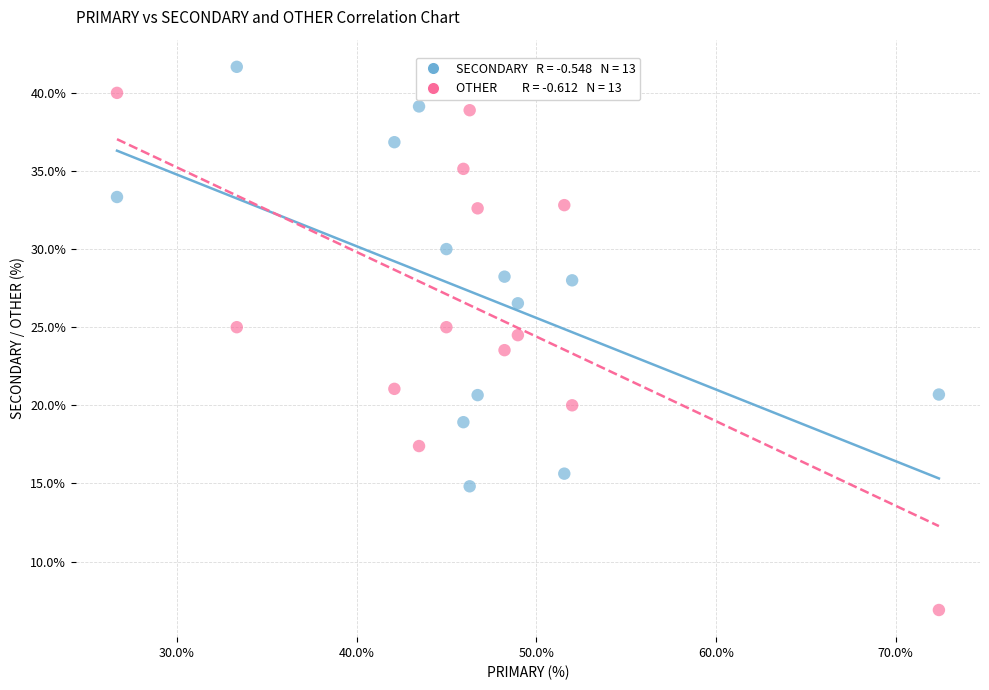

Across all data points, what is the range of X values (max minus min)?

45.7